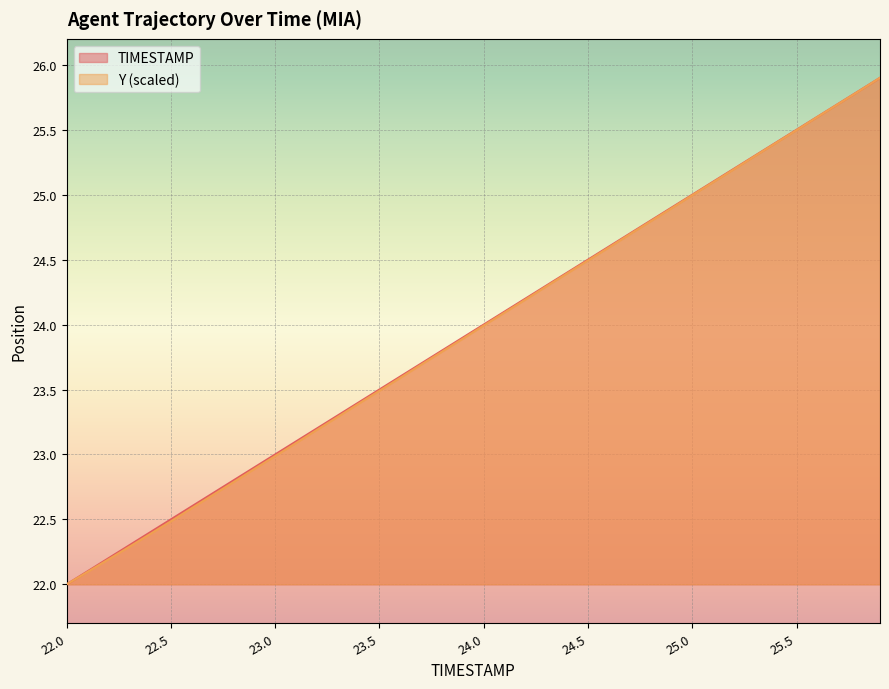

At 23.2, list the series in order from largest to smallest.

TIMESTAMP, Y